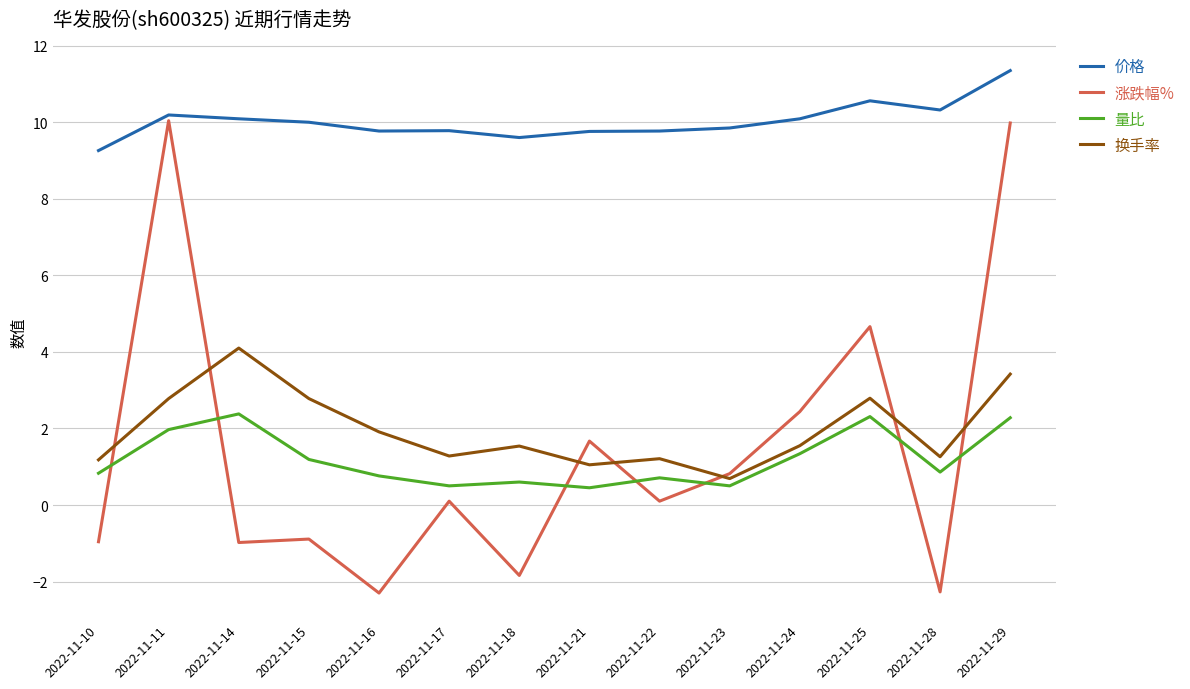

True or false: 涨跌幅% has a value of 4.7 at 2022-11-25.

True